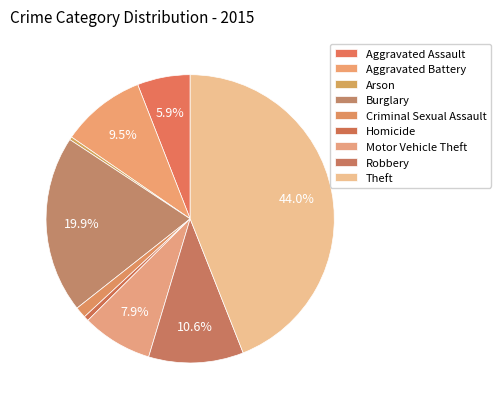

How many slices are in this pie chart?

9